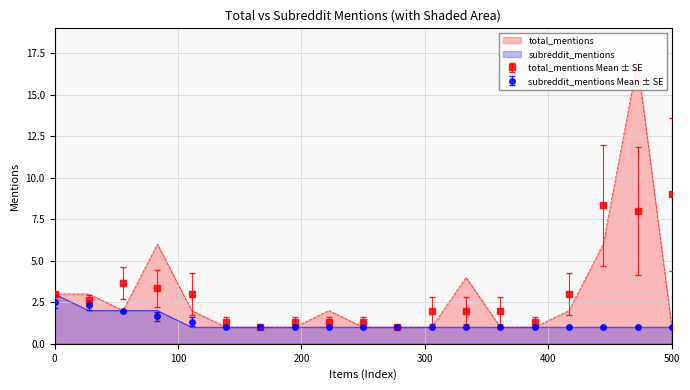

How many values in the subreddit_mentions series exceed 1?

4